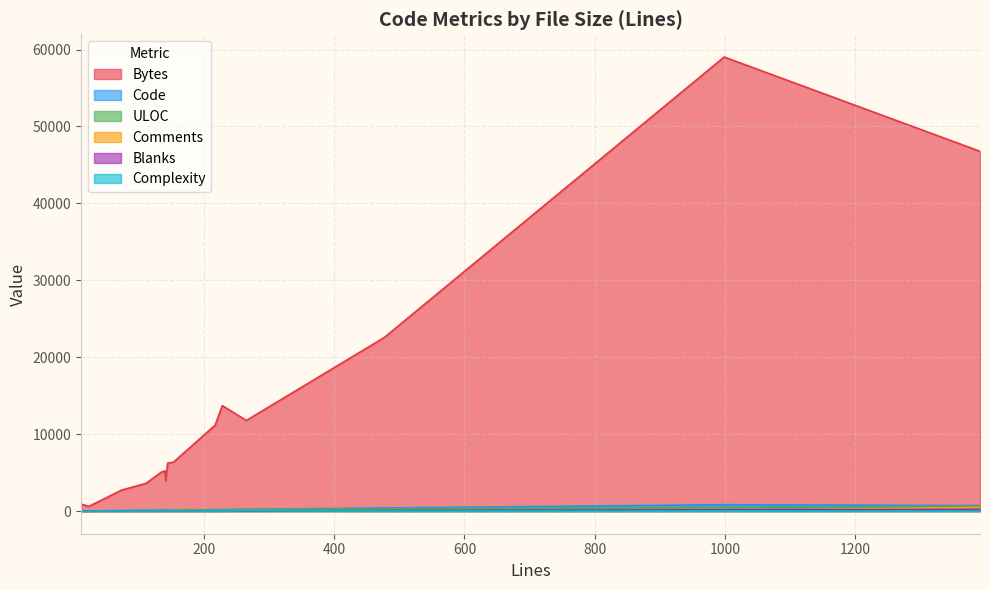

How many data points in Comments are above 19?

7